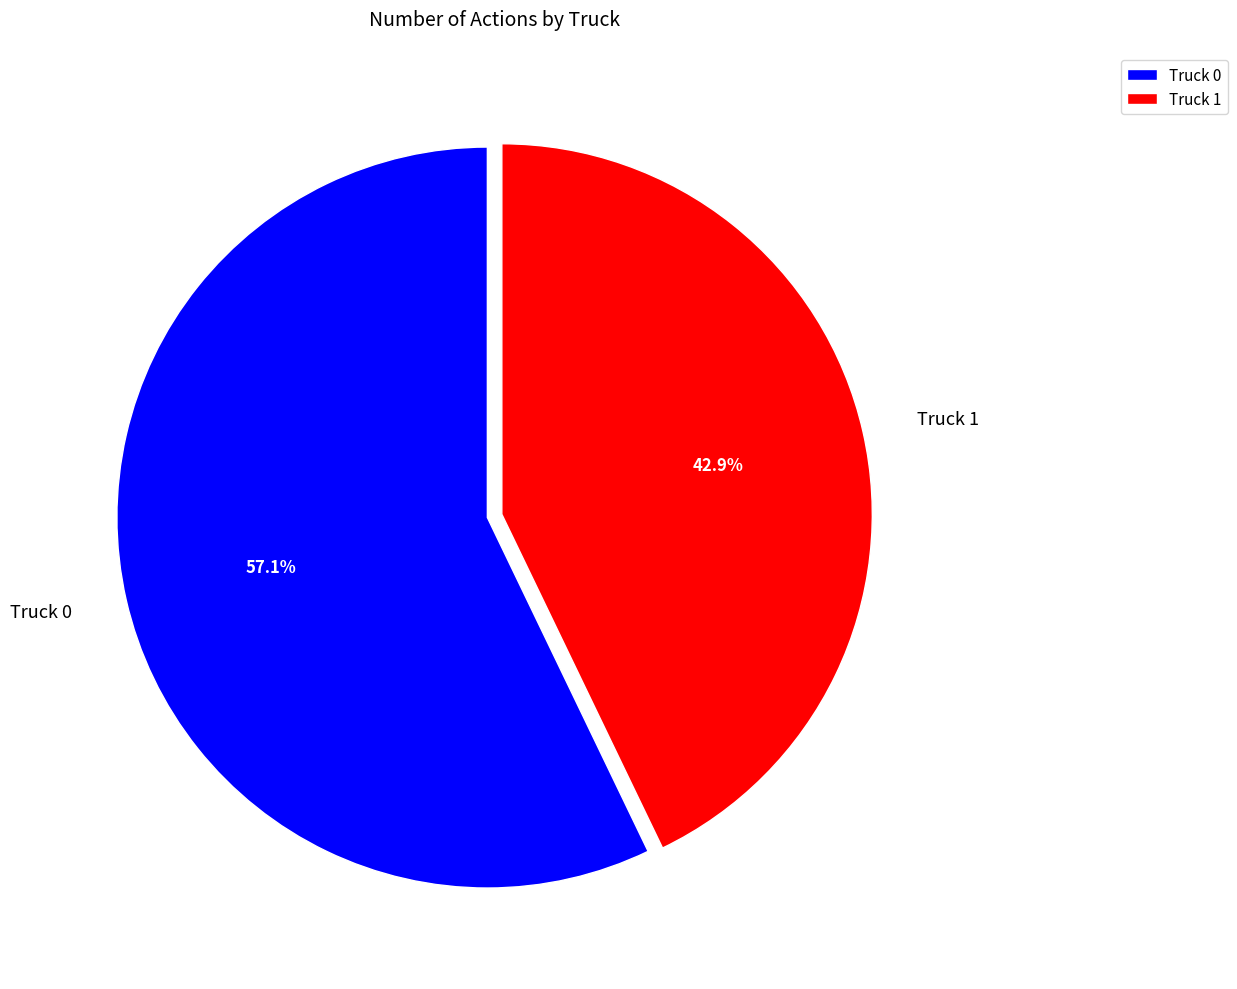

Do Truck 0 and Truck 1 together represent more than half of the pie?

Yes